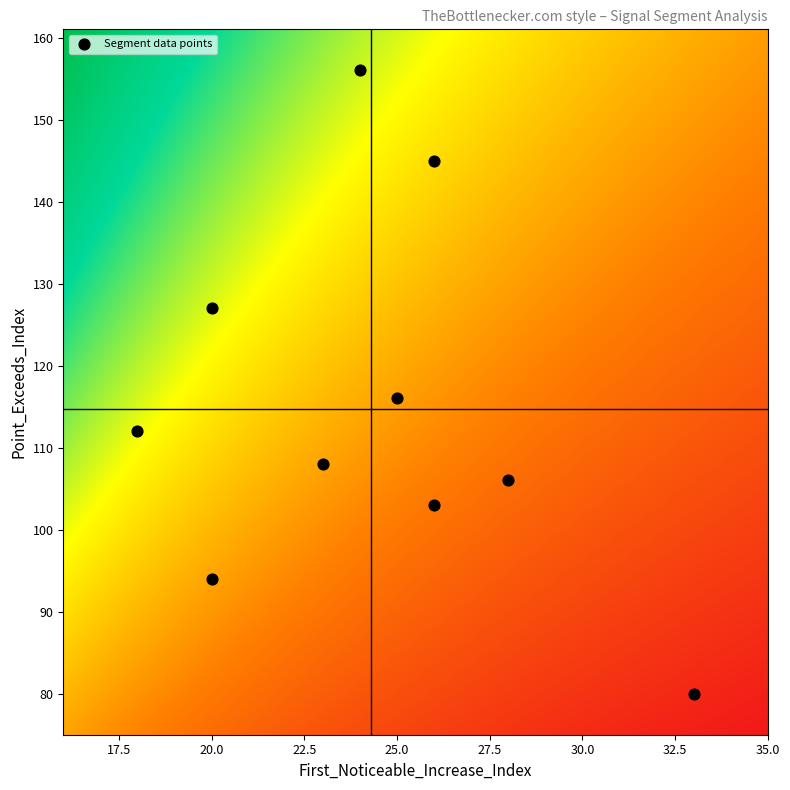

What Y value in the scatter plot is closest to 118?

116